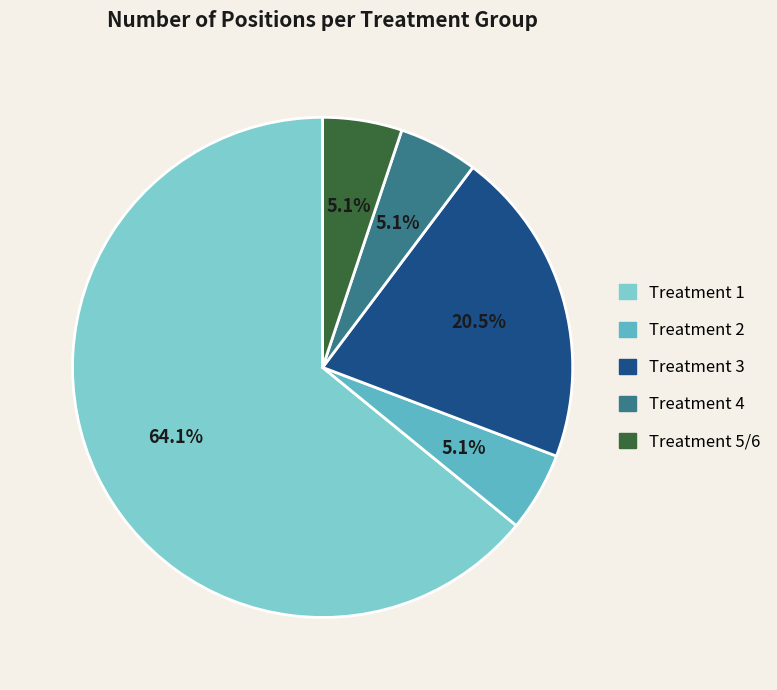

To the nearest percent, what is the difference between the largest and smallest slice percentages?

59%